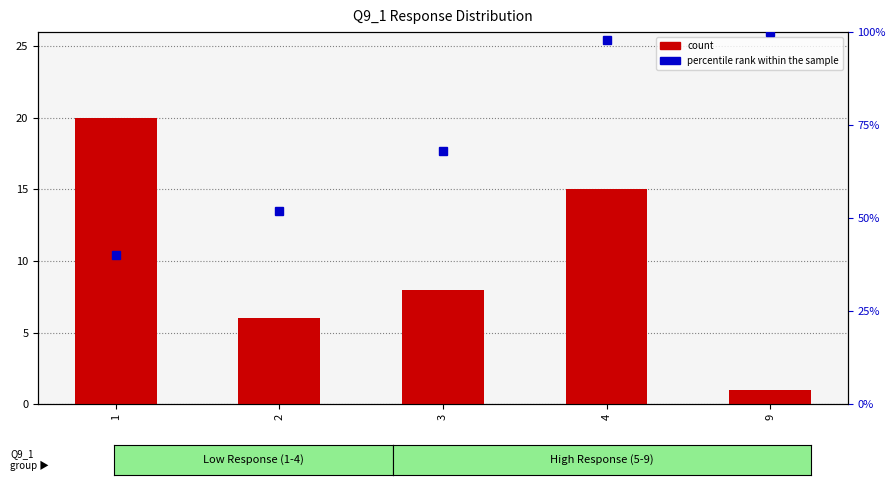

Reading left to right, list all the values displayed in this chart.

count: 20	6	8	15	1
percentile rank within the sample: 40	52	68	98	100